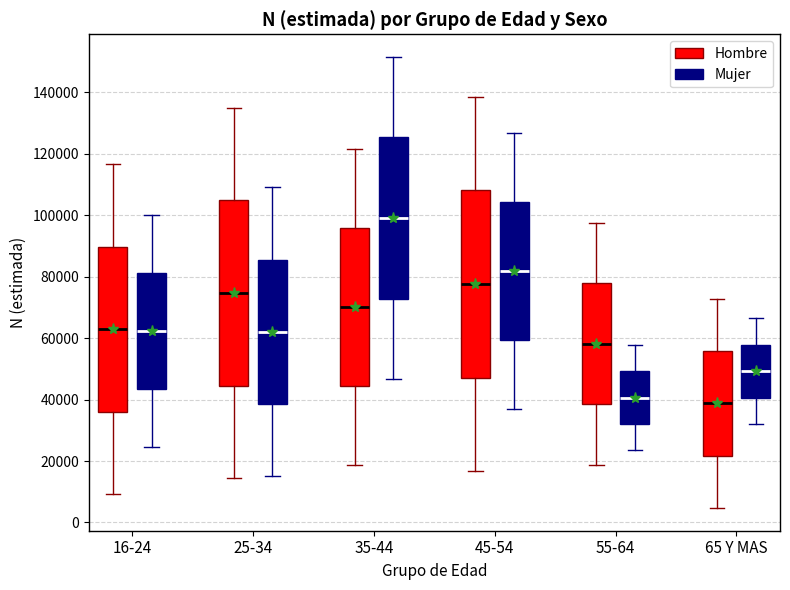

Where is the upper edge of the box for 55-64 (Mujer) on the y-axis? The values are not printed on the chart, so give them approximately, as read against the axis.

50000